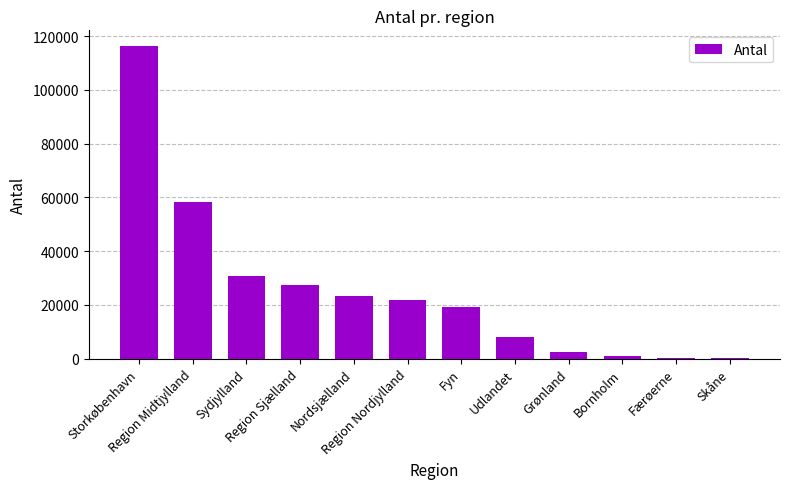

What is the sum of all values?

308991